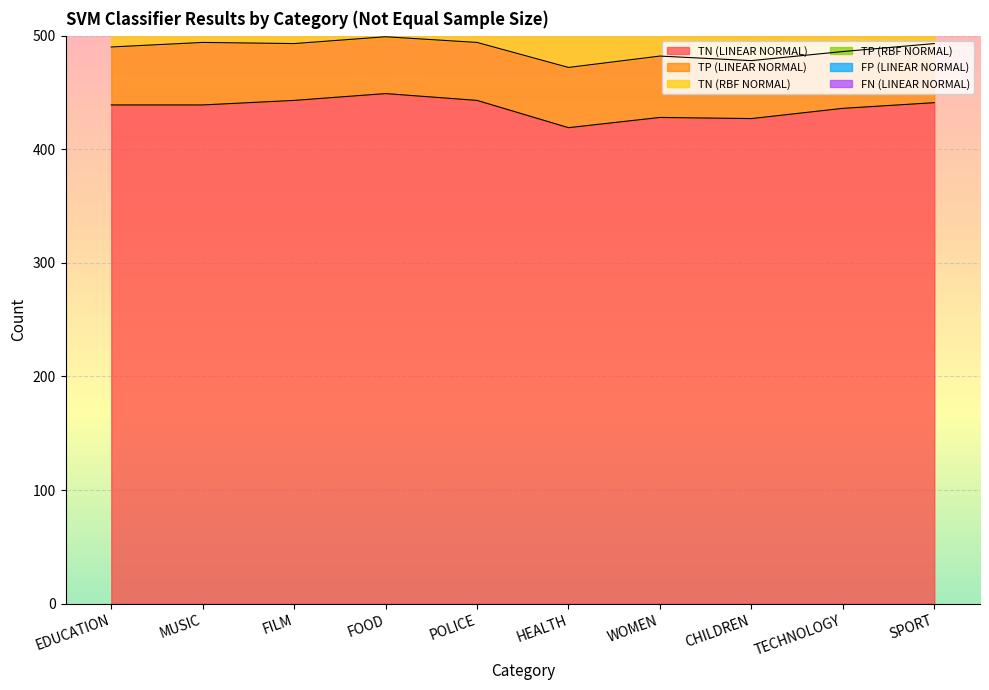

At which category is the sum across all series the highest?

FOOD